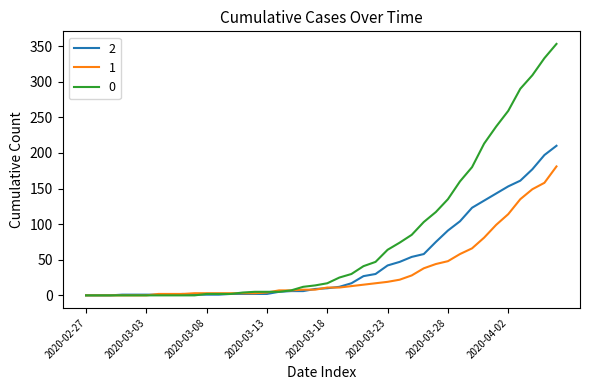

List the series in order of their peak value, lowest first.

1, 2, 0